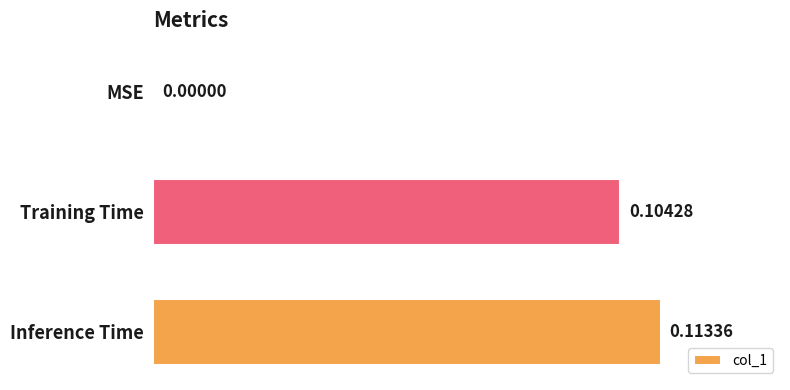

What is the change in value from MSE to Training Time?

+0.1